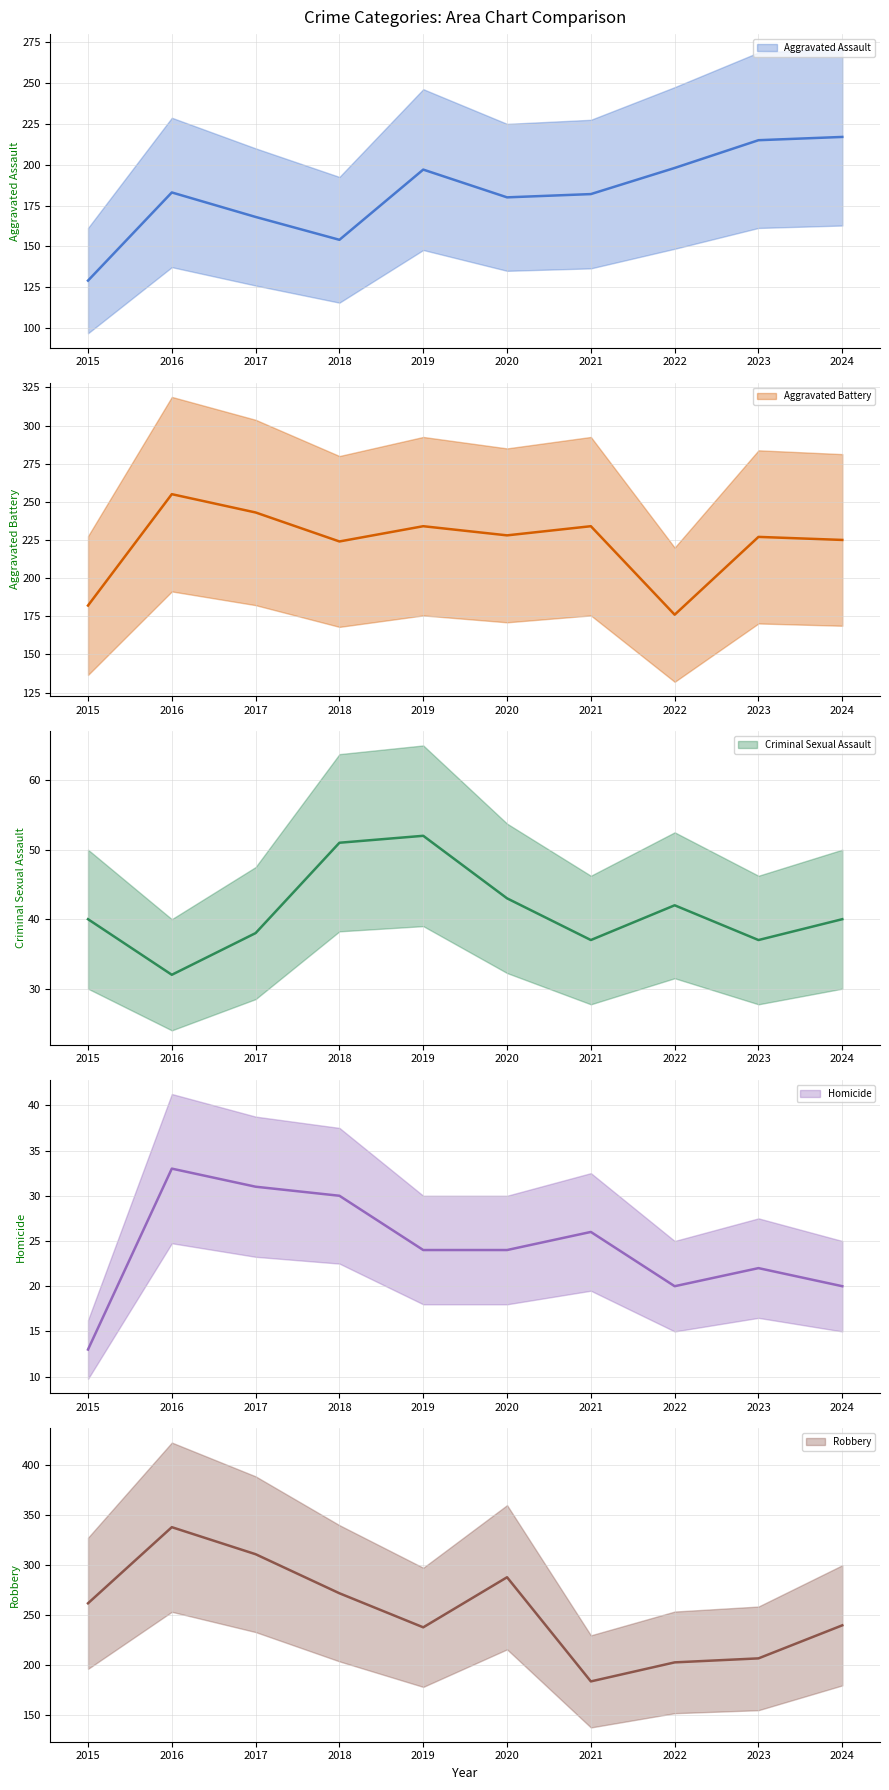

What is the difference between the highest and lowest values at 2018?

242